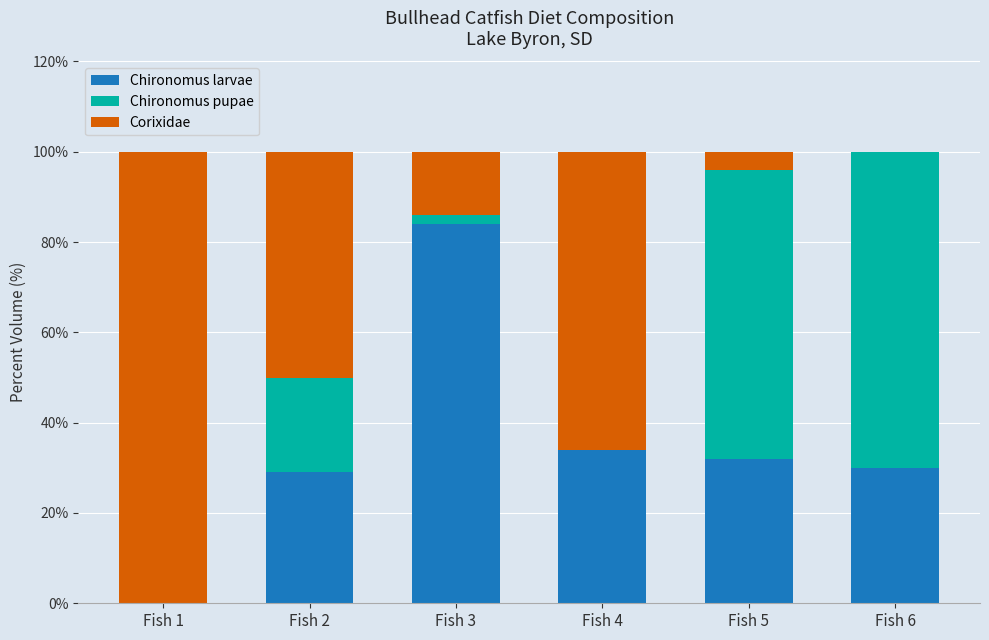

What is the highest value of the Chironomus larvae series?

84